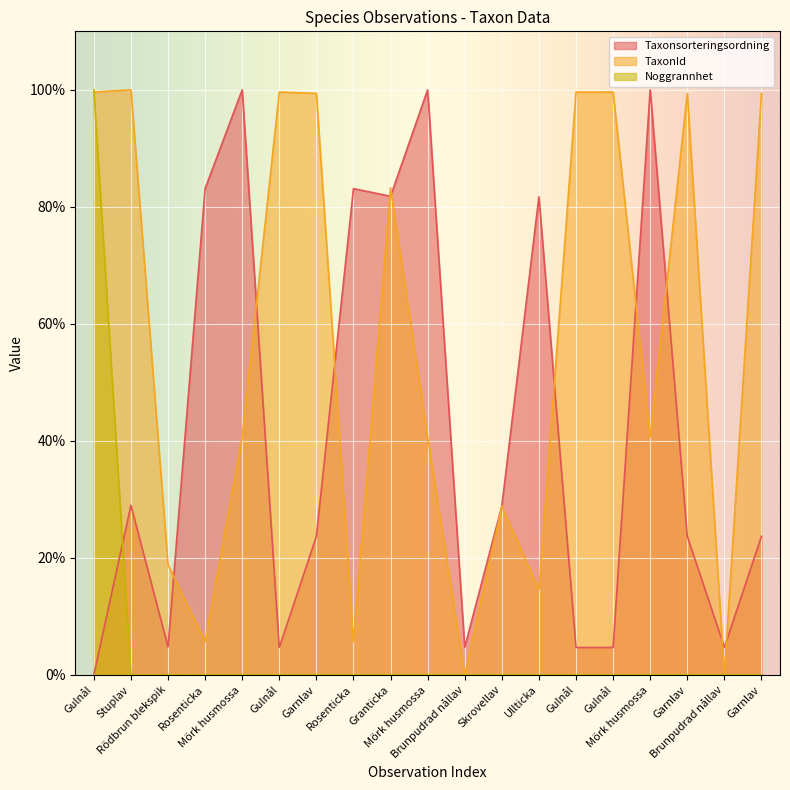

The value of TaxonId at Granticka is 29.6. True or false?

False